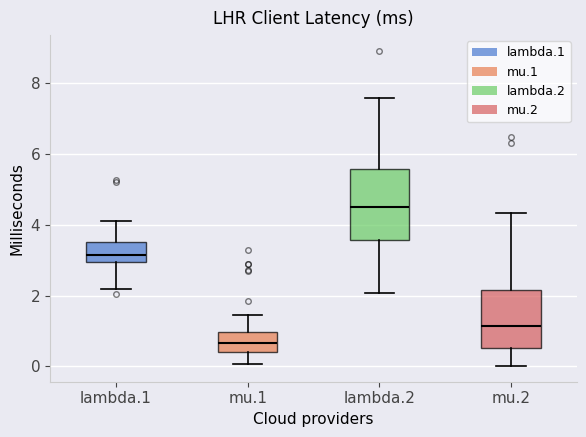

Where does the upper whisker of the box for mu.1 end on the y-axis? The values are not printed on the chart, so give them approximately, as read against the axis.

1.4